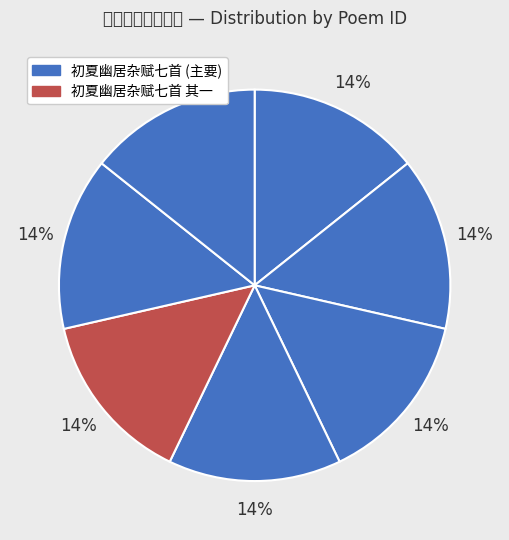

How many slices are in this pie chart?

7